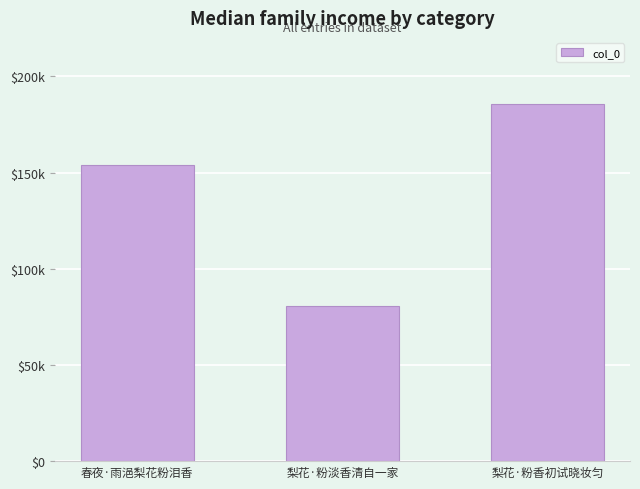

At which label is the value closest to 133247?

春夜·雨浥梨花粉泪香